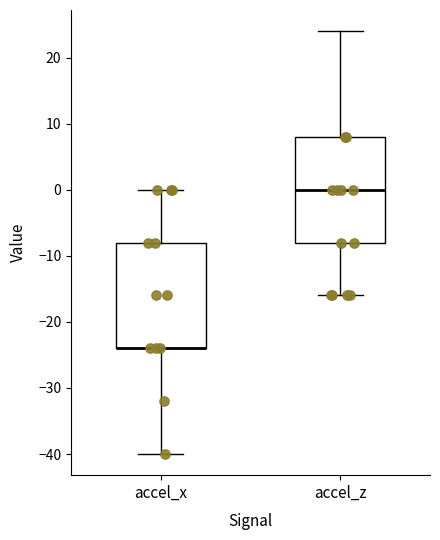

Reading left to right, transcribe this box plot: for each box, give where its median line is, the range the box spans, and where its two whiskers end, as read against the y-axis. The values are not printed on the chart, so give them approximately, as read against the axis.

accel_x: median -24 (drawn on the box's lower edge), box -24 to -8, whiskers -40 to 0
accel_z: median 0, box -8 to 8, whiskers -16 to 24